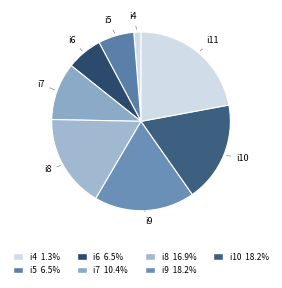

Approximately how many times larger is the value at i5 compared to i11?

0.3